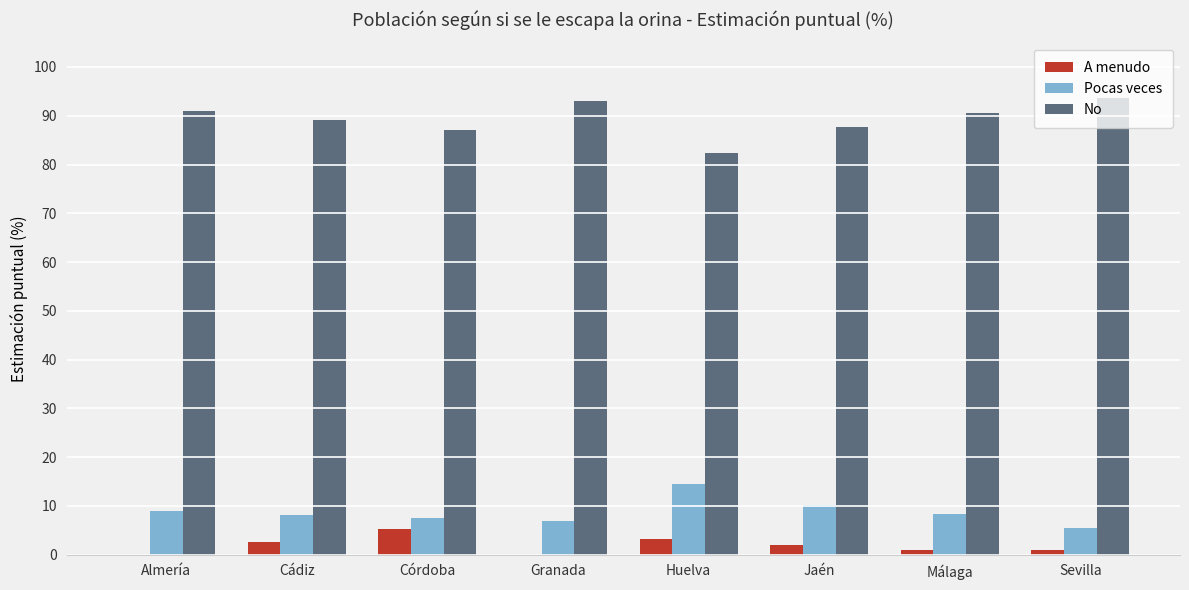

What is the sum of the Pocas veces values at Granada and Jaén?

17.2